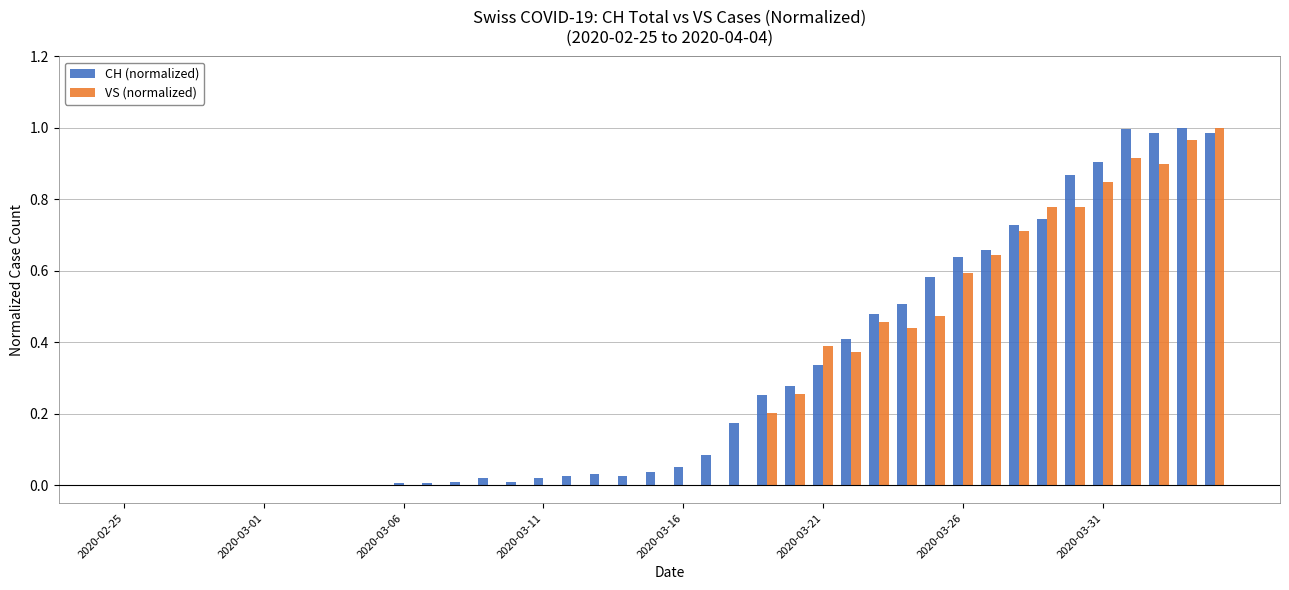

What is the sum of all VS (normalized) values?

10.7